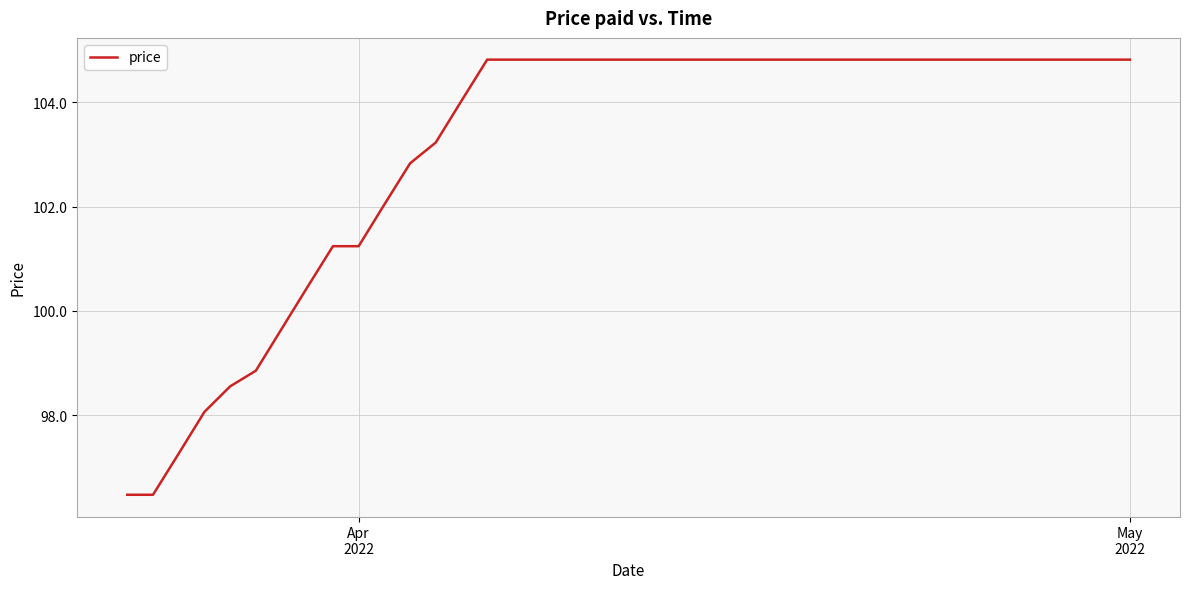

What is the maximum value shown in the chart?

104.8